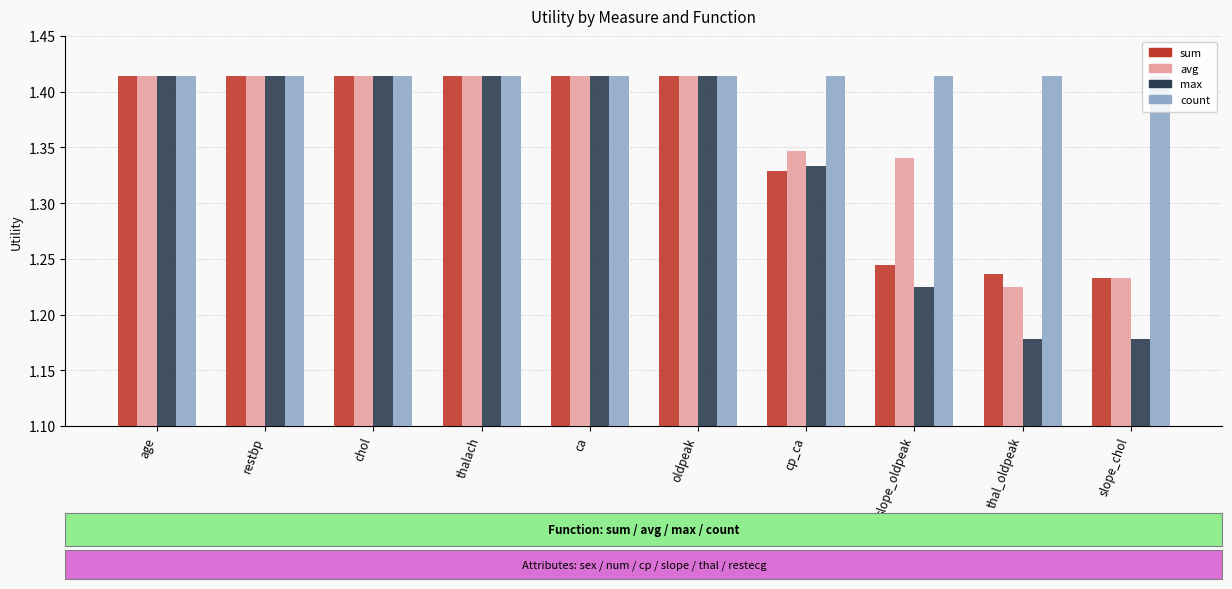

The value of avg at oldpeak is 2.4. True or false?

False